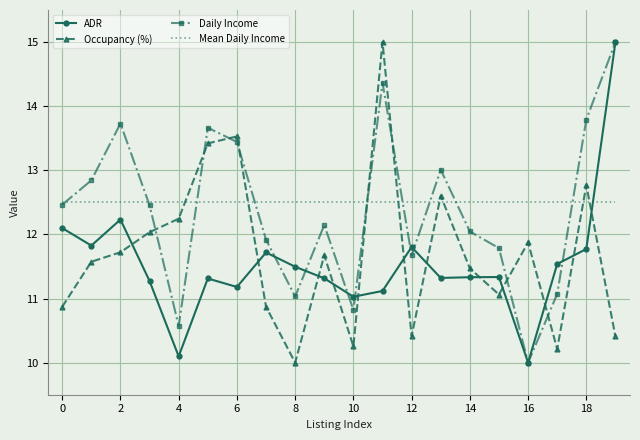

What is the lowest value of the Occupancy (%) series?

10.0